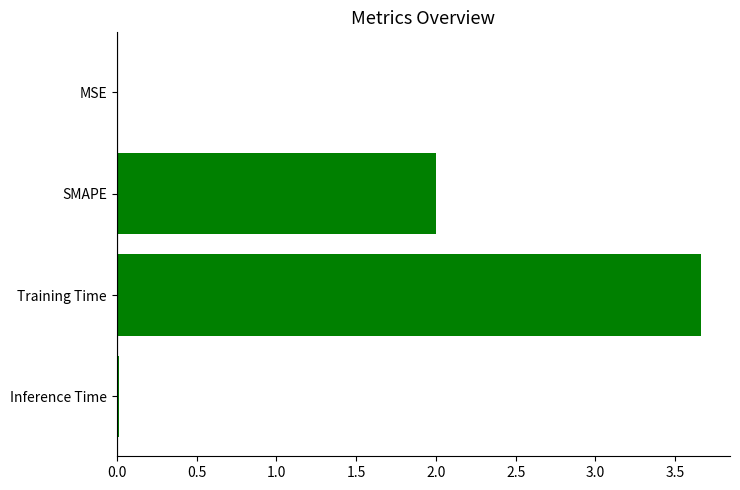

At which category does the chart reach its peak across all series?

Training Time